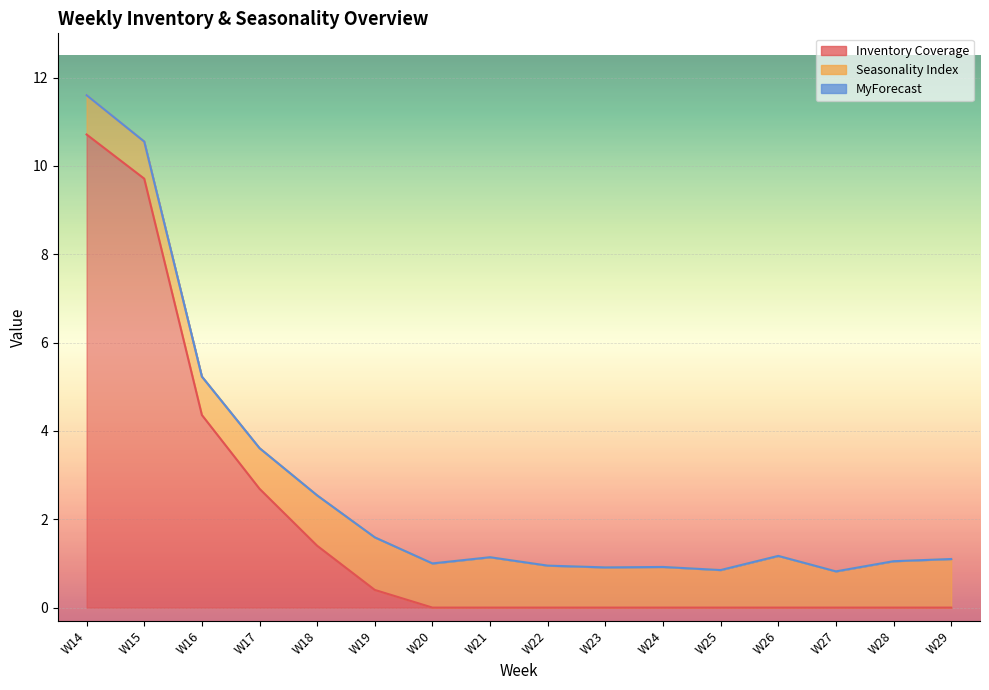

The value of MyForecast at W14 is 0.0. True or false?

True